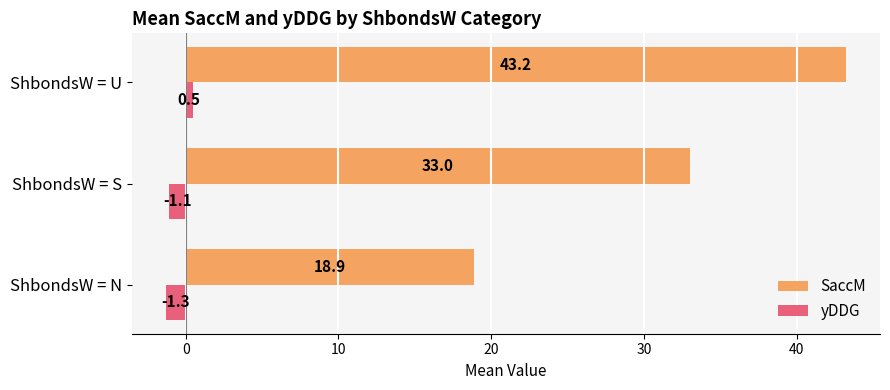

What is the difference between the maximum and second lowest values in the SaccM series?

10.2